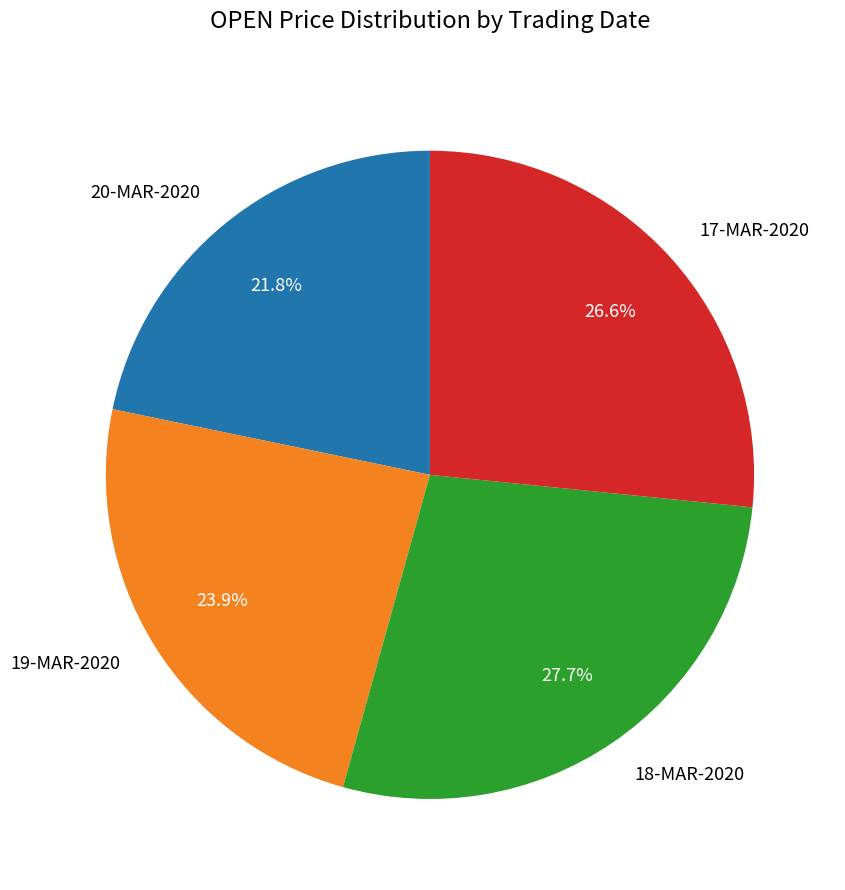

Rank the categories by value from lowest to highest.

20-MAR-2020, 19-MAR-2020, 17-MAR-2020, 18-MAR-2020